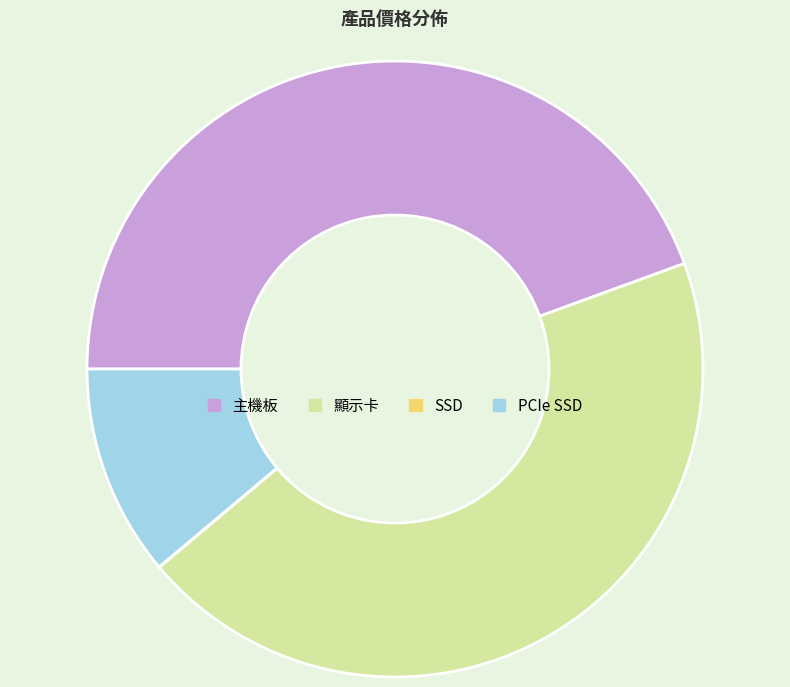

The 顯示卡 slice represents 44% of the pie. True or false?

True